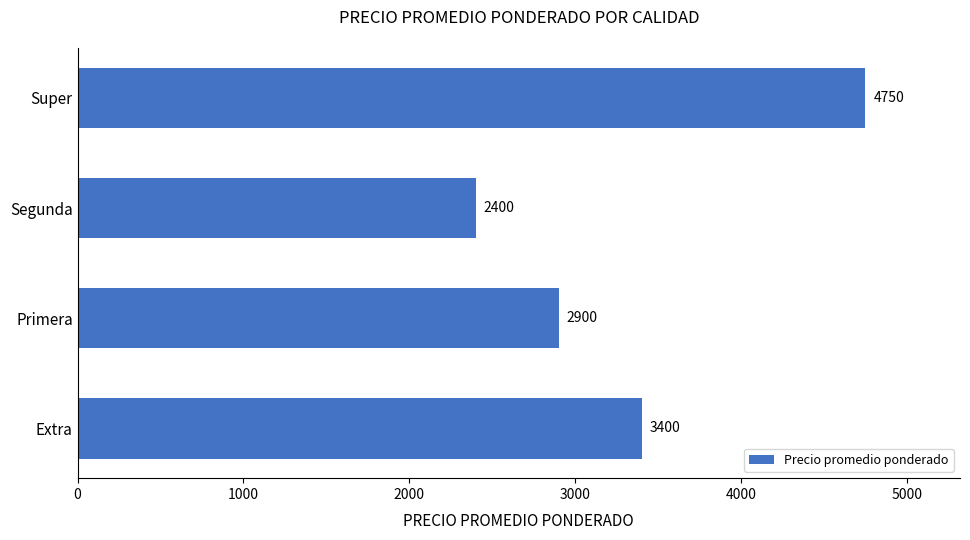

What is the approximate value at Primera, to the nearest 50?

2900